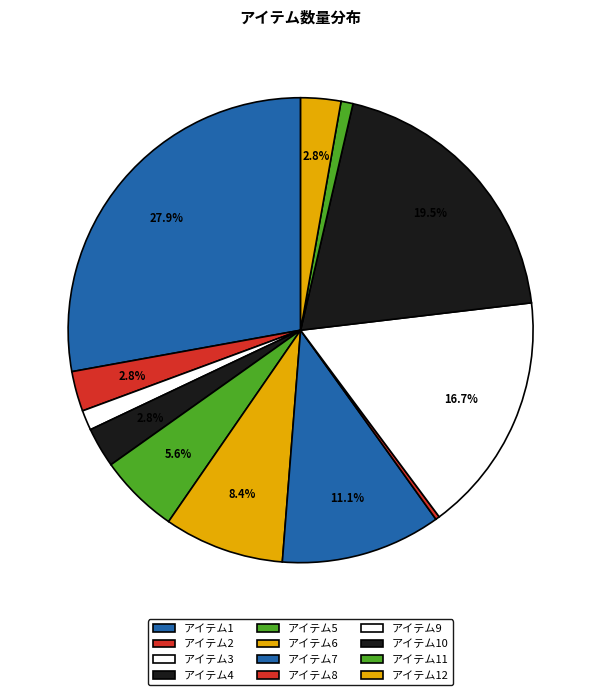

Count the number of slices in the pie.

12